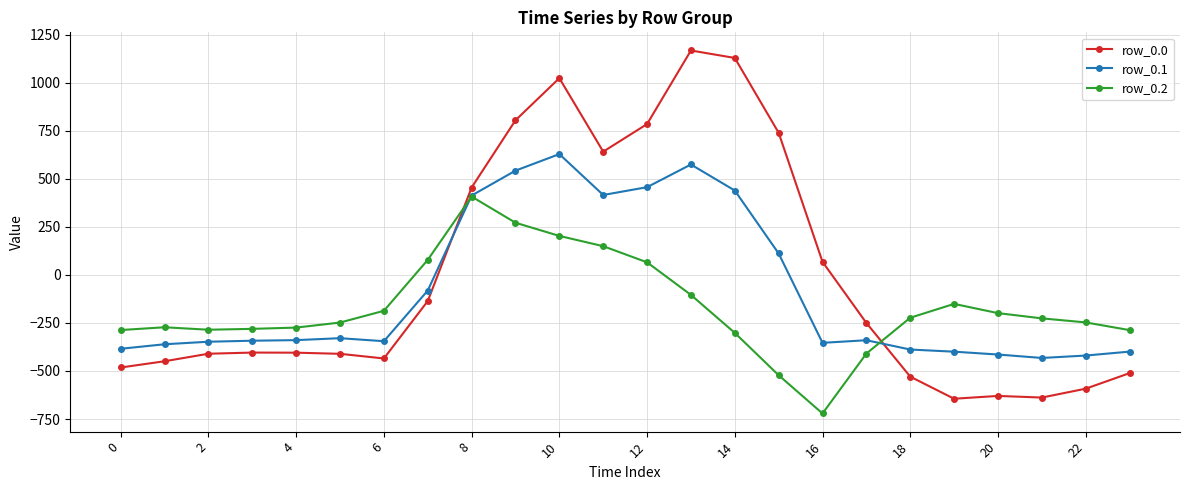

Does the chart display data point markers on the line(s)?

Yes